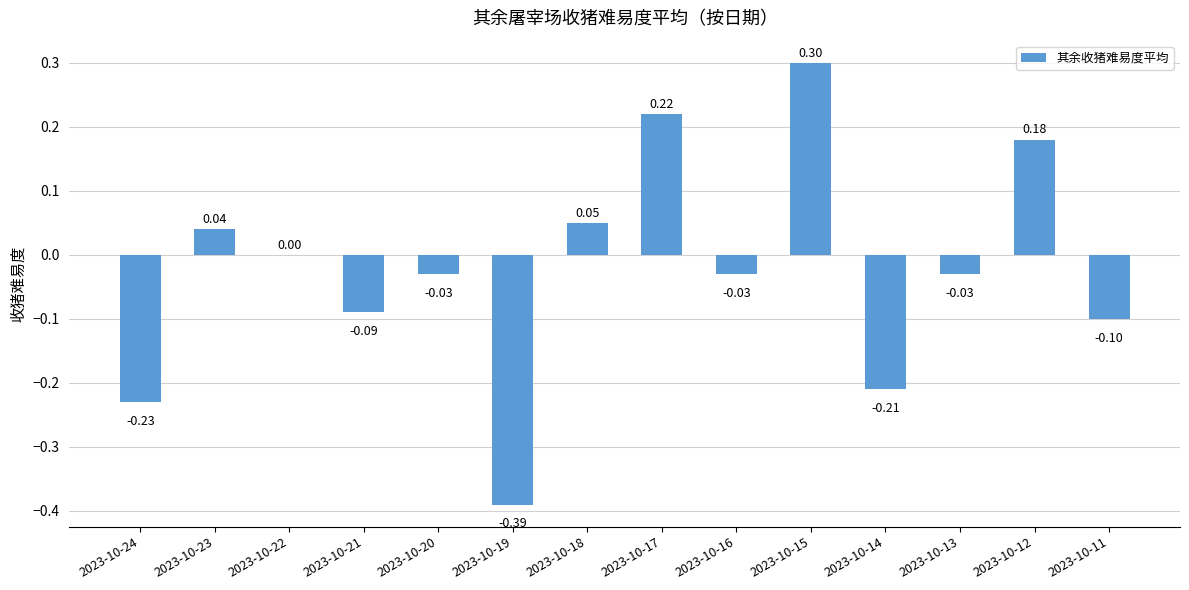

What is the sum of the values at 2023-10-19 and 2023-10-14?

-0.6